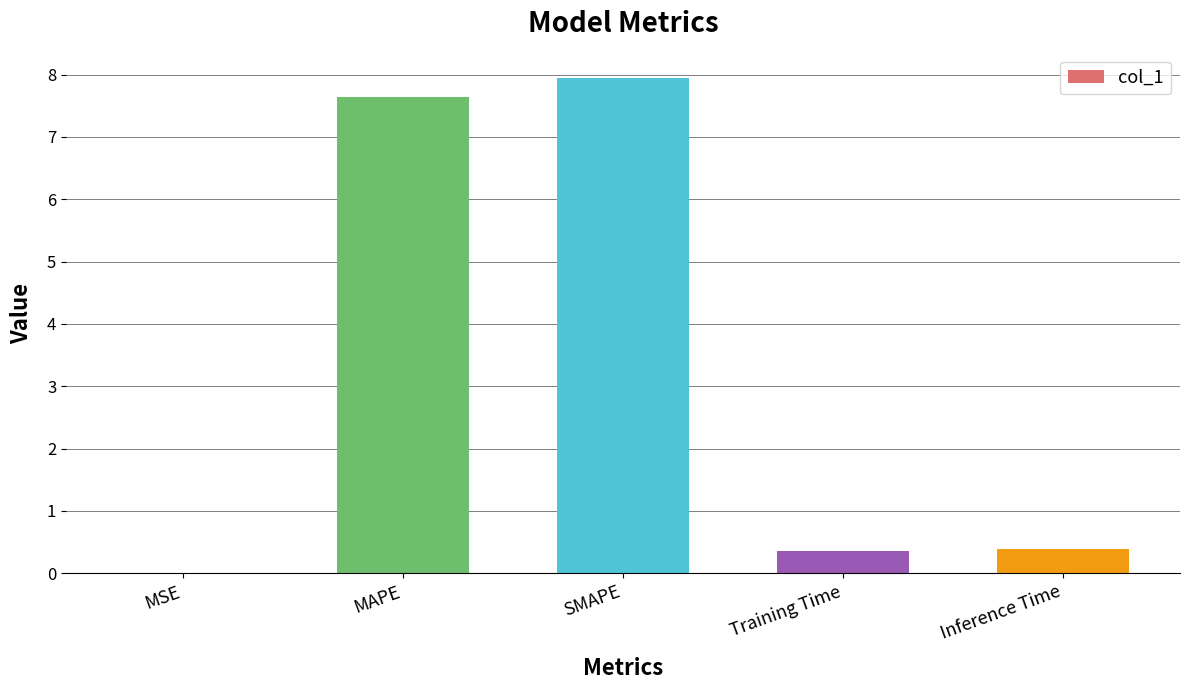

What is the sum of all values?

16.3